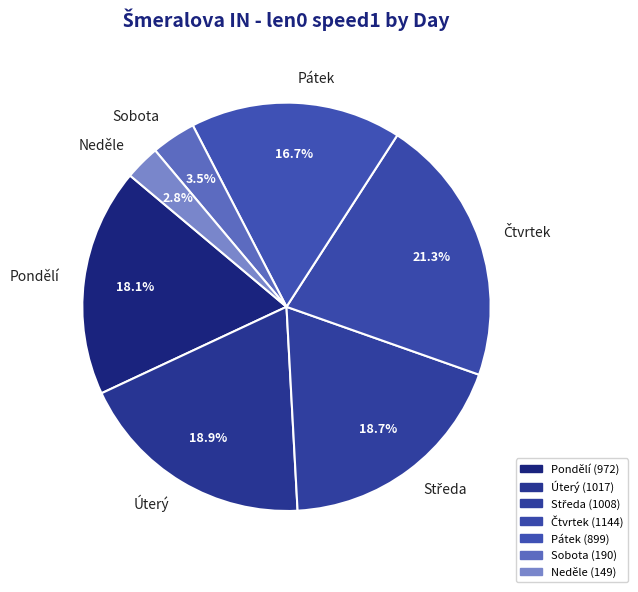

How many segments does this pie chart have?

7